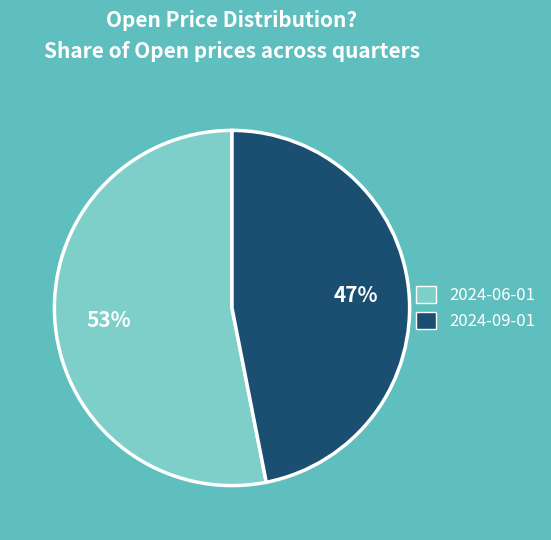

Combined, do 2024-09-01 and 2024-06-01 account for over 50%?

Yes